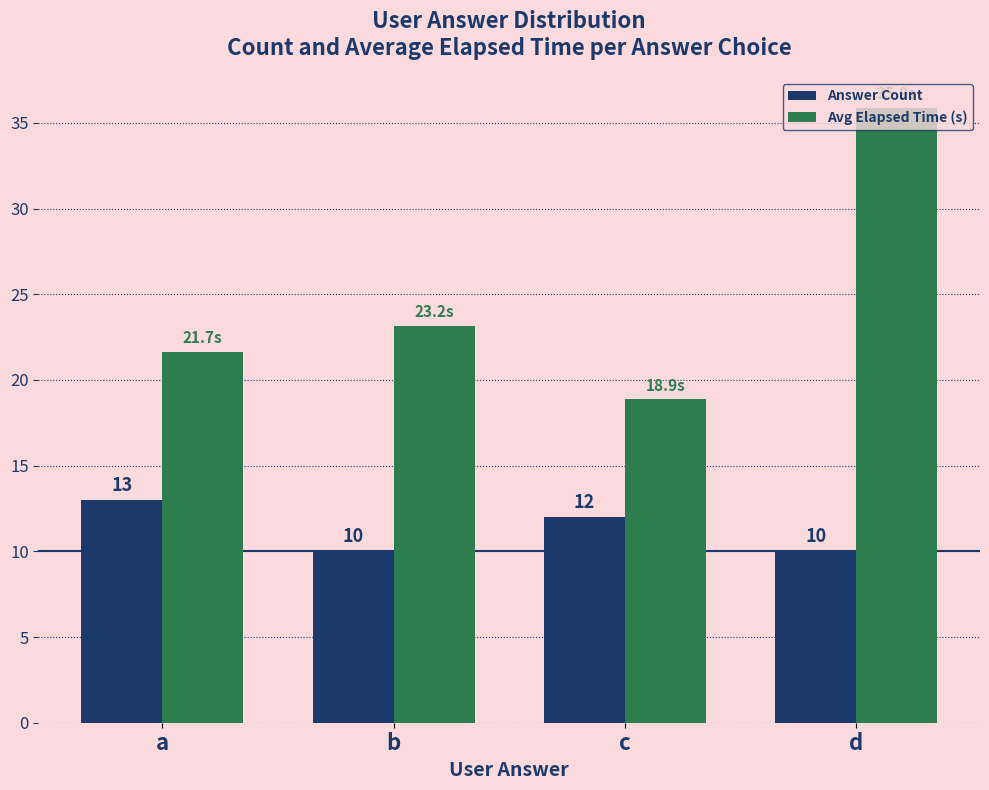

At how many categories does at least one series exceed 25?

1